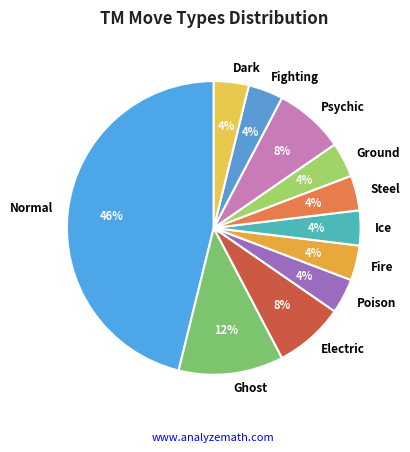

Approximately how many times larger is the value at Fighting compared to Psychic?

0.5